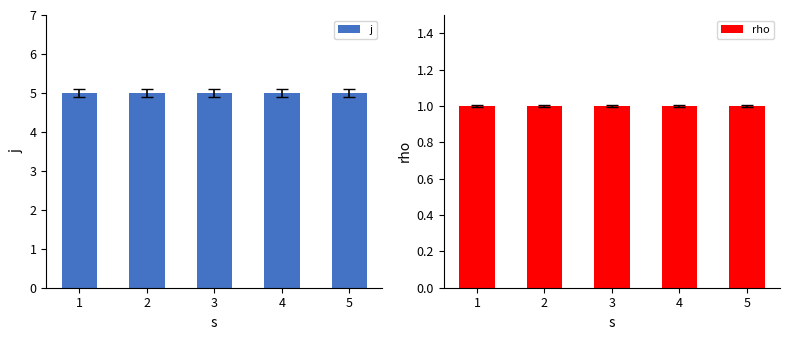

What is the value of the rho bar at the 1st from the left?

1